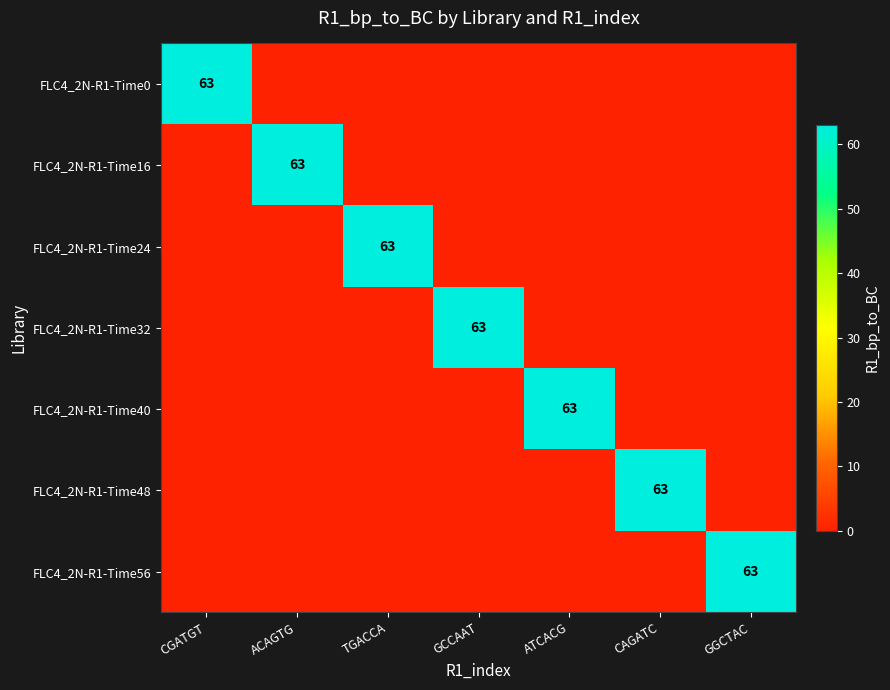

The FLC4_2N-R1-Time16 series shows 94 at ACAGTG. True or false?

False